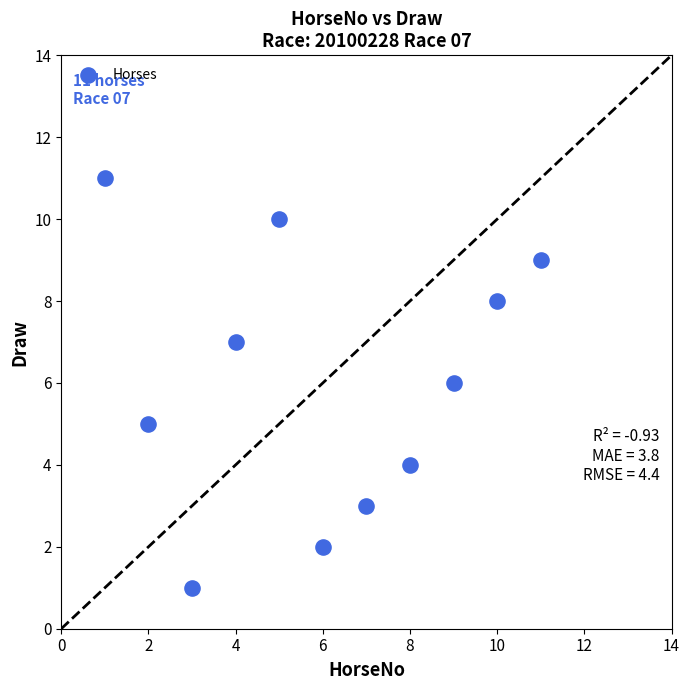

What is the average Y value?

6